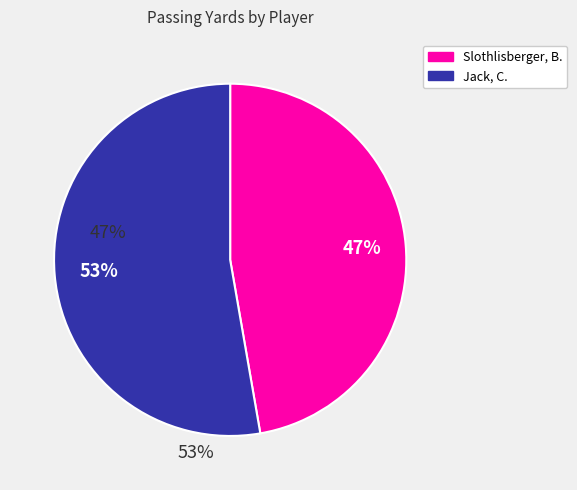

Combined, do Slothlisberger, B. and Jack, C. account for over 50%?

Yes